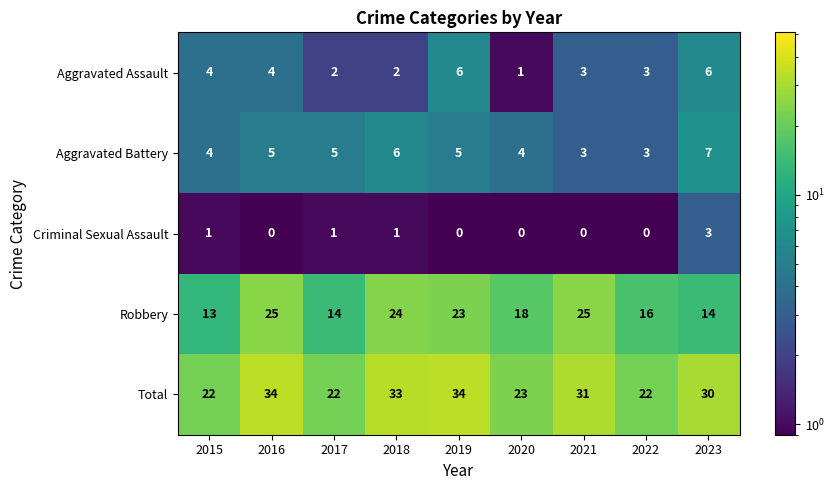

Which category has the lowest value in the Aggravated Assault series?

2020